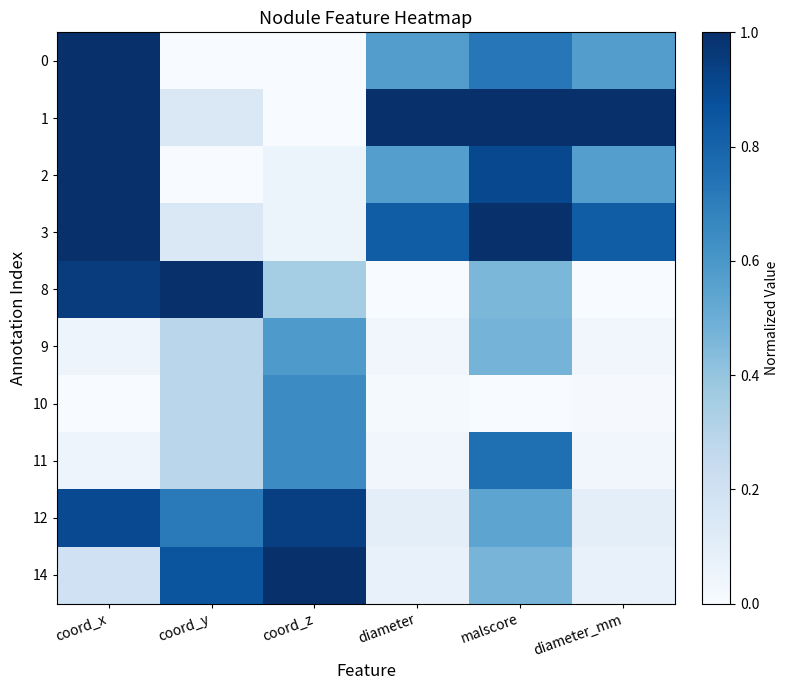

Between coord_x and diameter_mm, which is larger?

coord_x